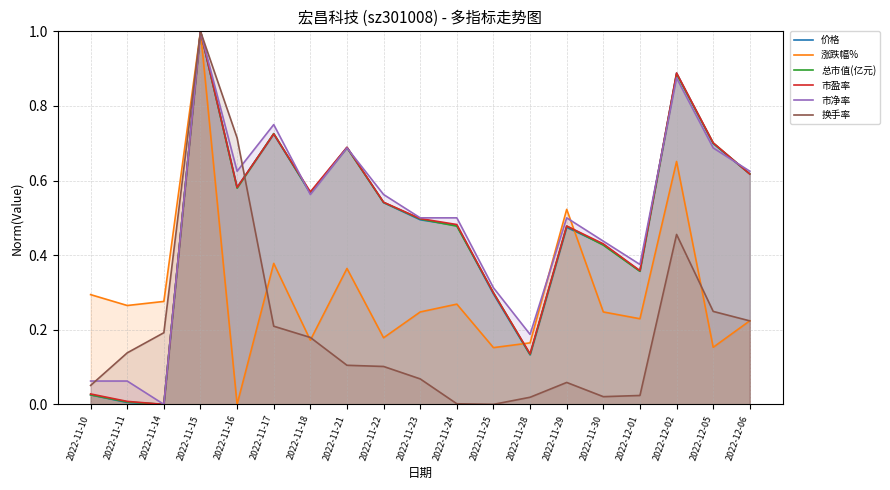

How many times do 价格 and 市净率 cross each other?

4